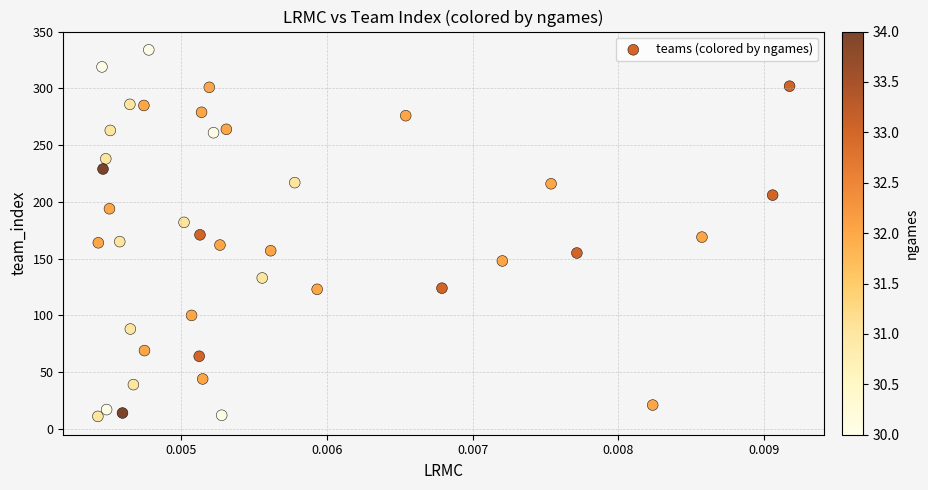

What is the range of Y values (max minus min)?

323